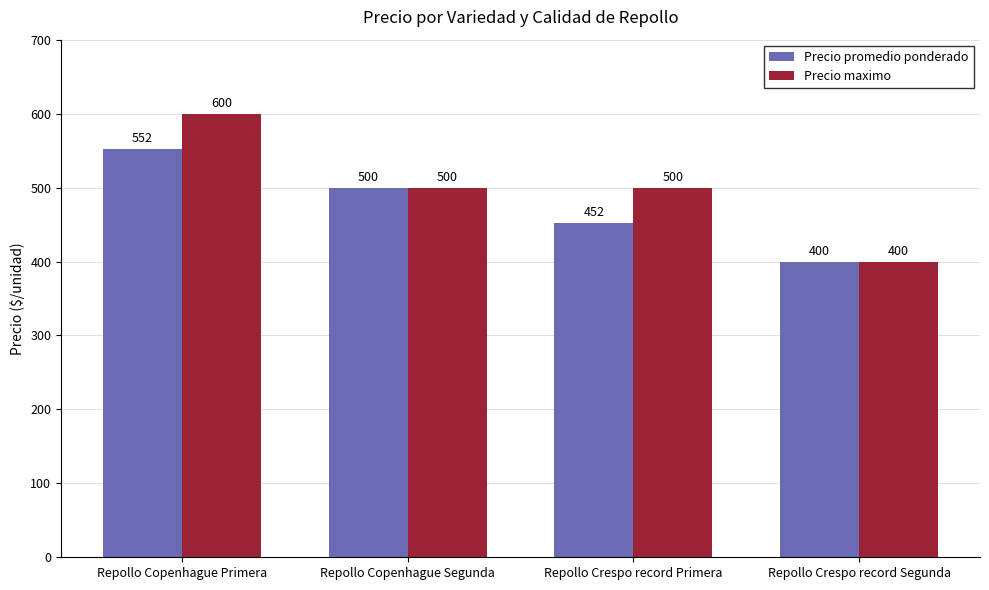

Which category has the highest value in the Precio promedio ponderado series?

Repollo Copenhague Primera